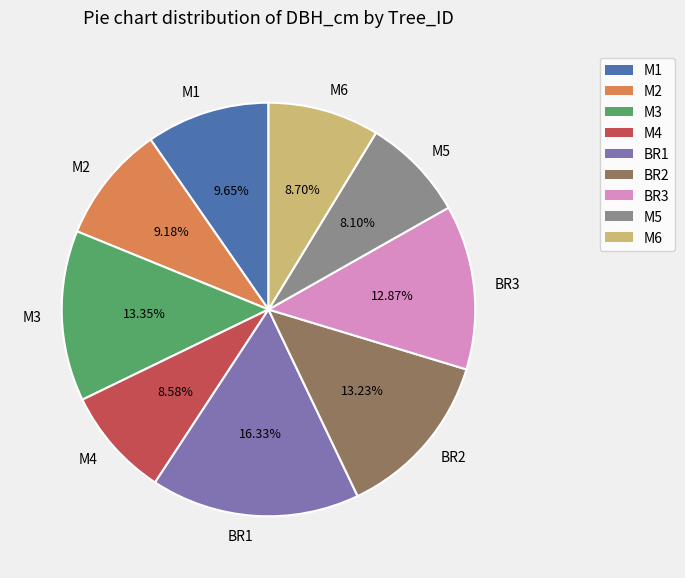

How many slices are in this pie chart?

9